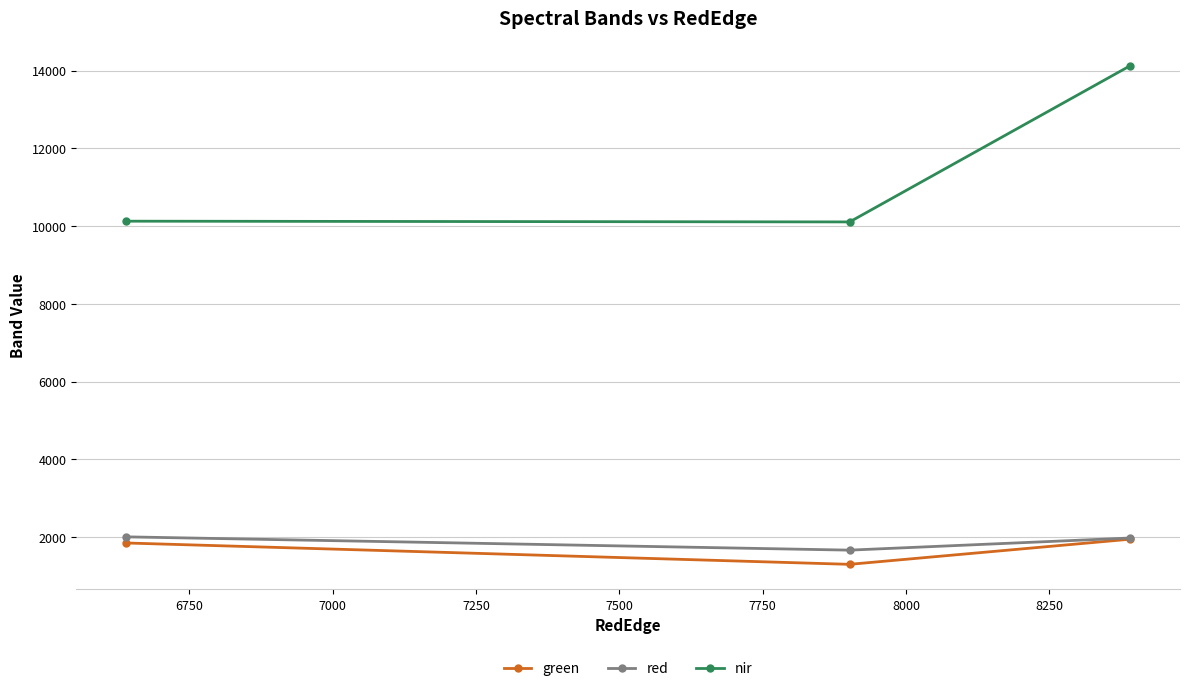

How many data points in green are above 1852?

2